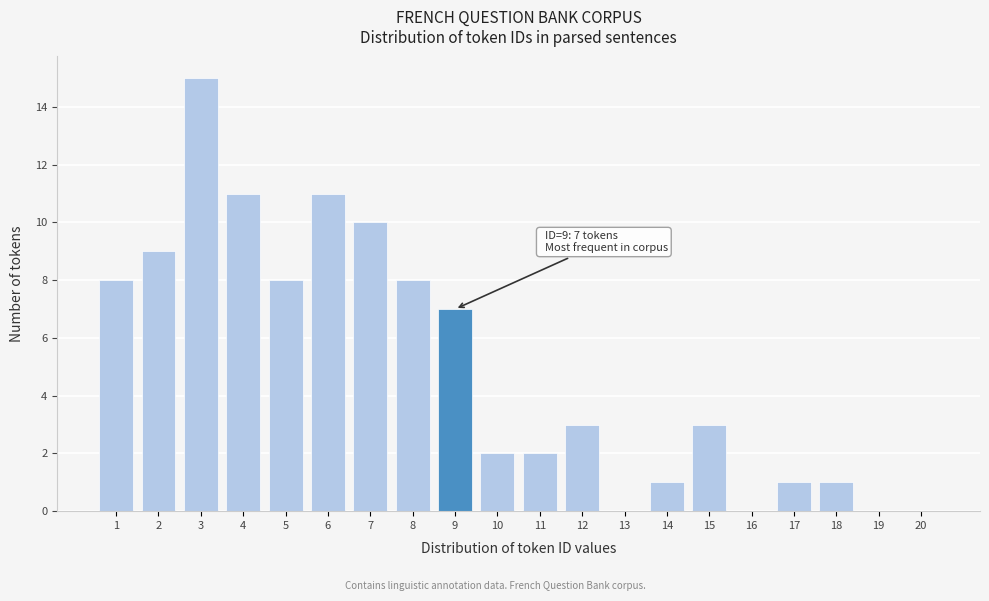

Reading left to right, transcribe all the data shown in this chart.

1=8	2=9	3=15	4=11	5=8	6=11	7=10	8=8	9=7	10=2	11=2	12=3	13=0	14=1	15=3	16=0	17=1	18=1	19=0	20=0